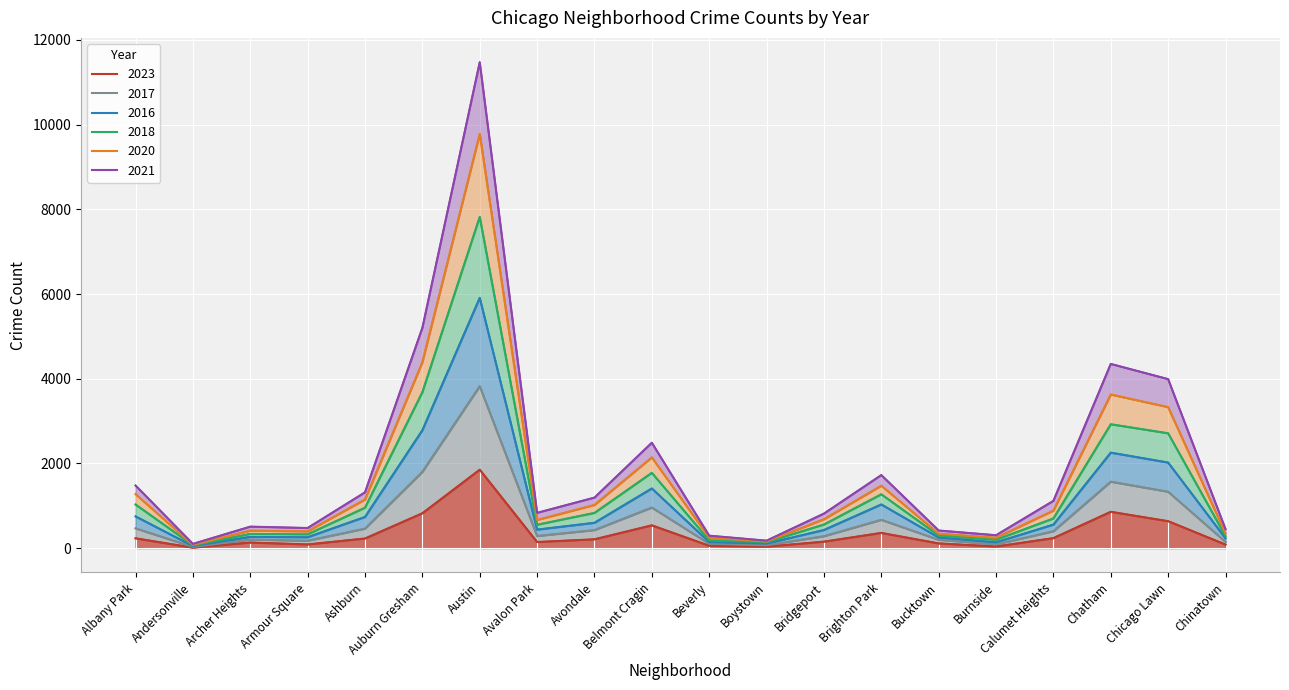

At Chinatown, list the series in order from smallest to largest.

2023, 2017, 2016, 2018, 2020, 2021